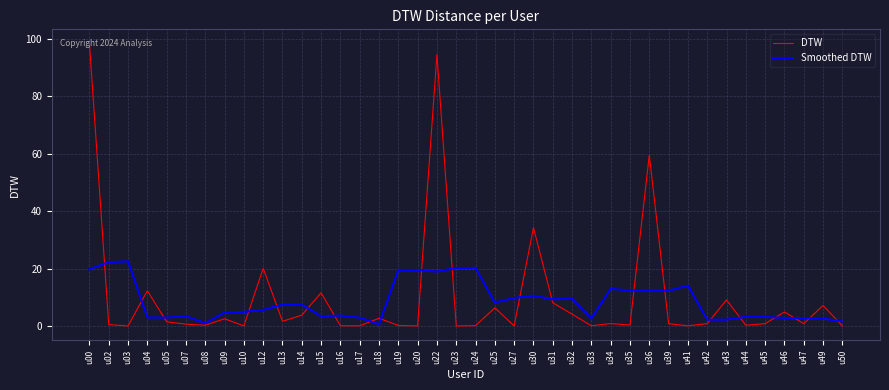

Which series changed the most between u12 and u39?

DTW